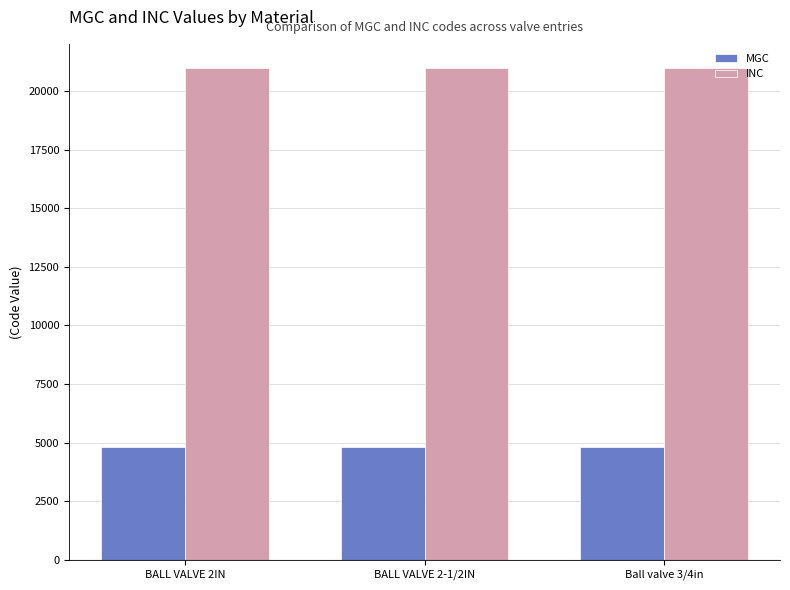

What position from the left is BALL VALVE 2-1/2IN?

2